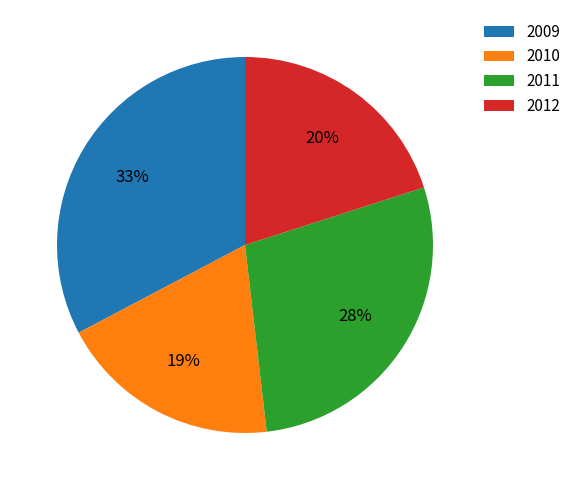

To the nearest percent, what is the combined percentage of 2011 and 2009?

61%